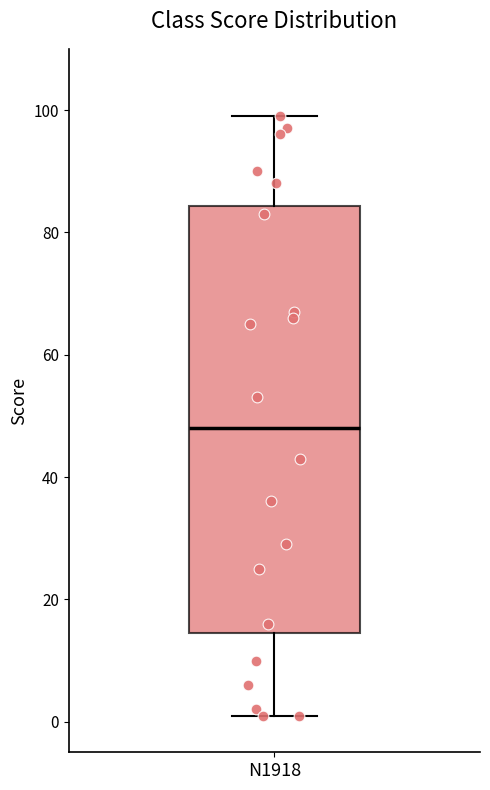

Transcribe this box plot: give where the median line is, the range the box spans, and where the two whiskers end, as read against the y-axis. The values are not printed on the chart, so give them approximately, as read against the axis.

median 48, box 14 to 84, whiskers 2 to 100